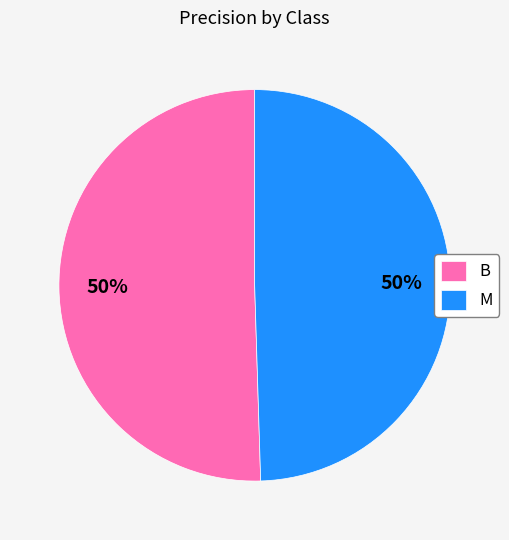

Is it true that B is 50% of the pie?

True